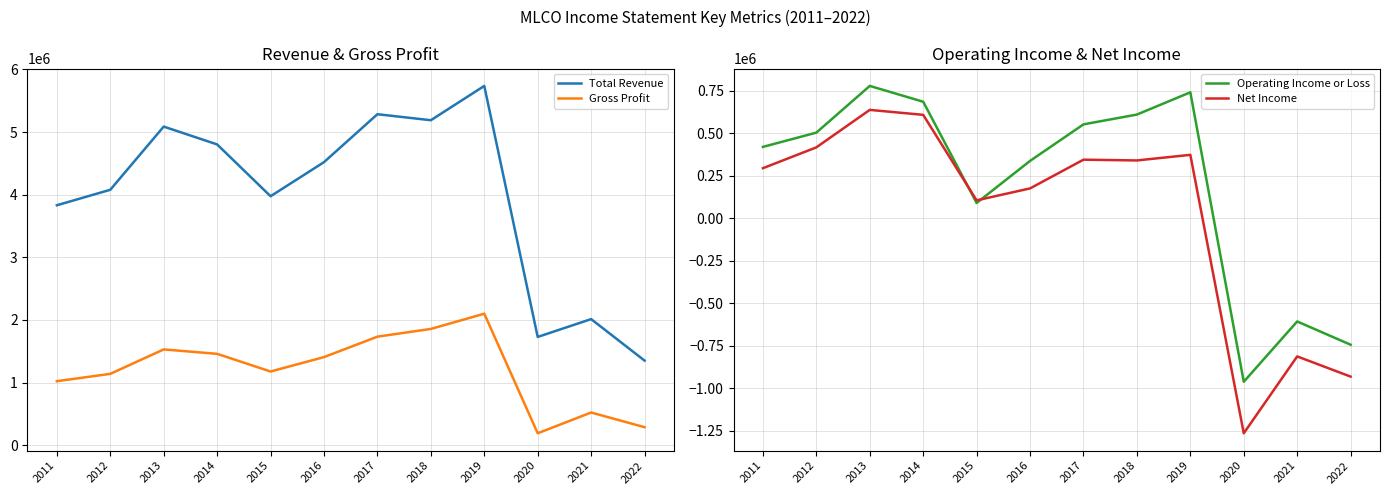

How many lines are shown in the chart?

4